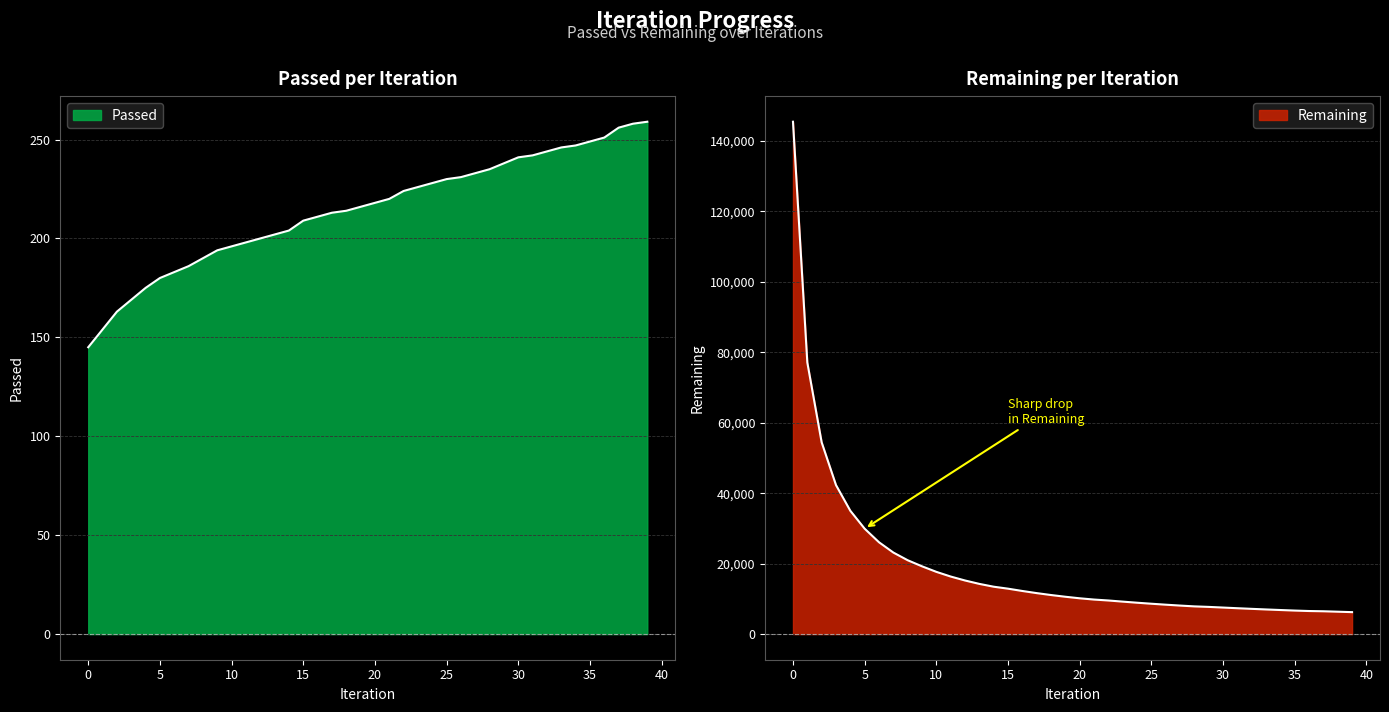

Reading left to right, list all the values displayed in this chart.

Passed: 145	154	163	169	175	180	183	186	190	194	196	198	200	202	204	209	211	213	214	216	218	220	224	226	228	230	231	233	235	238	241	242	244	246	247	249	251	256	258	259
Remaining: 145458	77104	54439	42308	35014	29926	26076	23156	20975	19245	17674	16345	15222	14257	13455	12898	12243	11637	11093	10606	10166	9808	9544	9221	8912	8623	8352	8101	7870	7724	7537	7348	7169	6997	6837	6682	6553	6483	6360	6238